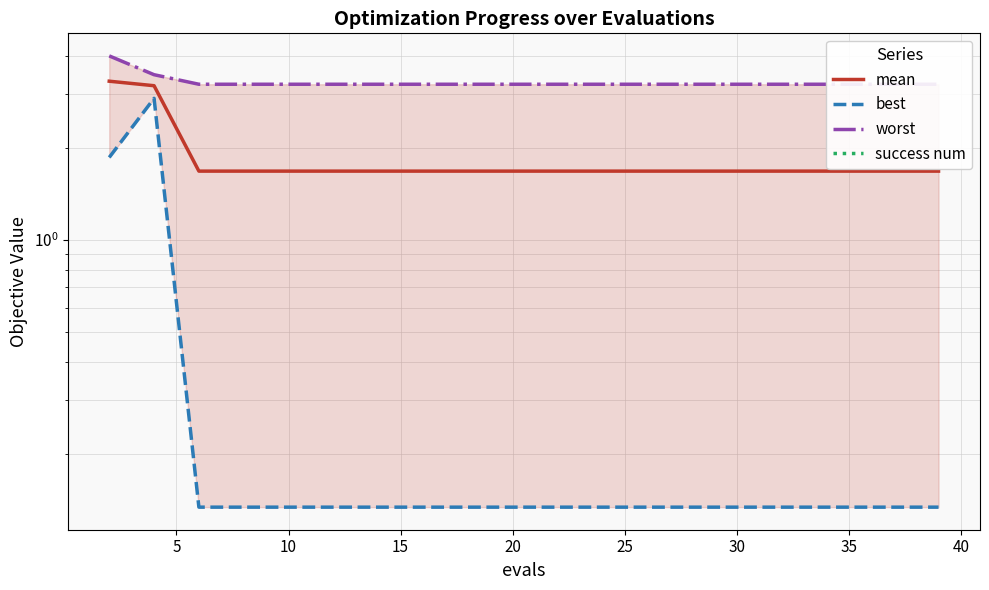

Is it true that best equals 0.1 at 10?

True